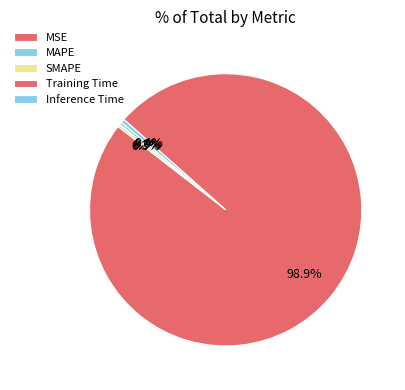

To the nearest percent, what is the combined percentage of MSE and Training Time?

99%